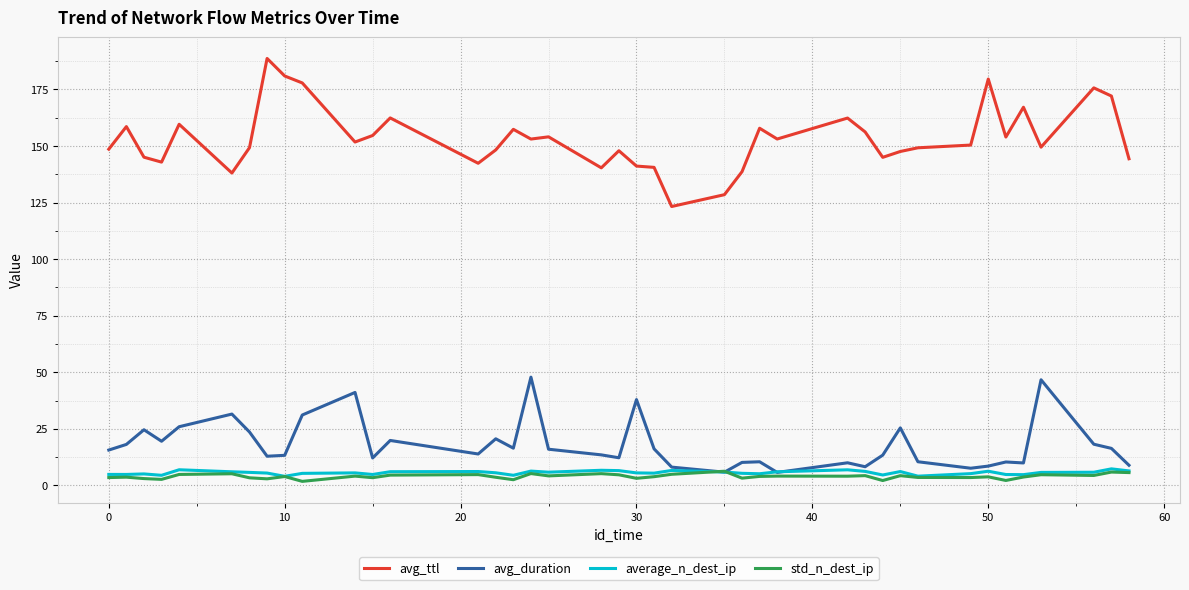

Which series has the largest total across all categories?

avg_ttl